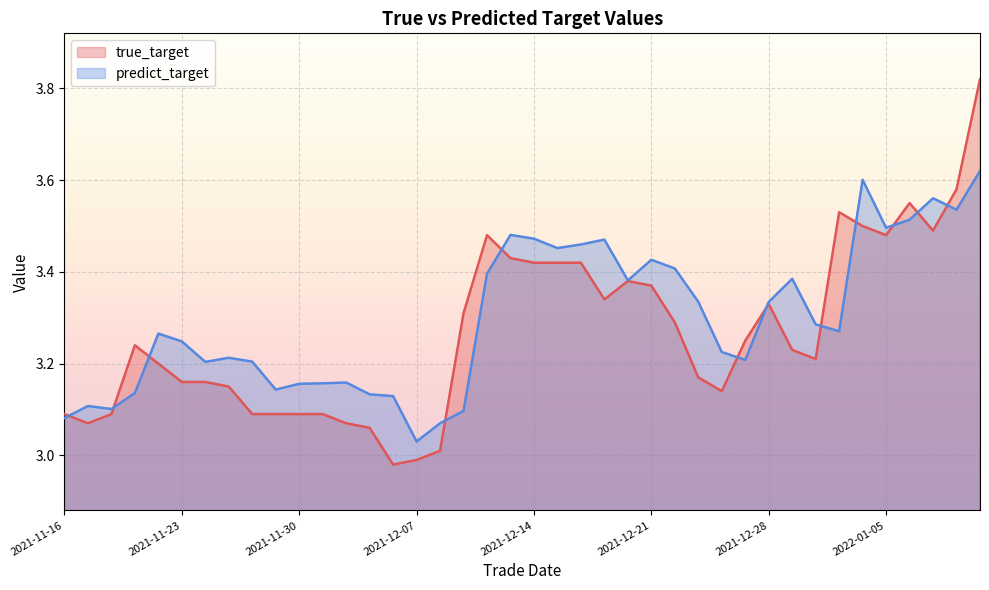

What is the difference between the predict_target values at 24 and 28?

0.2